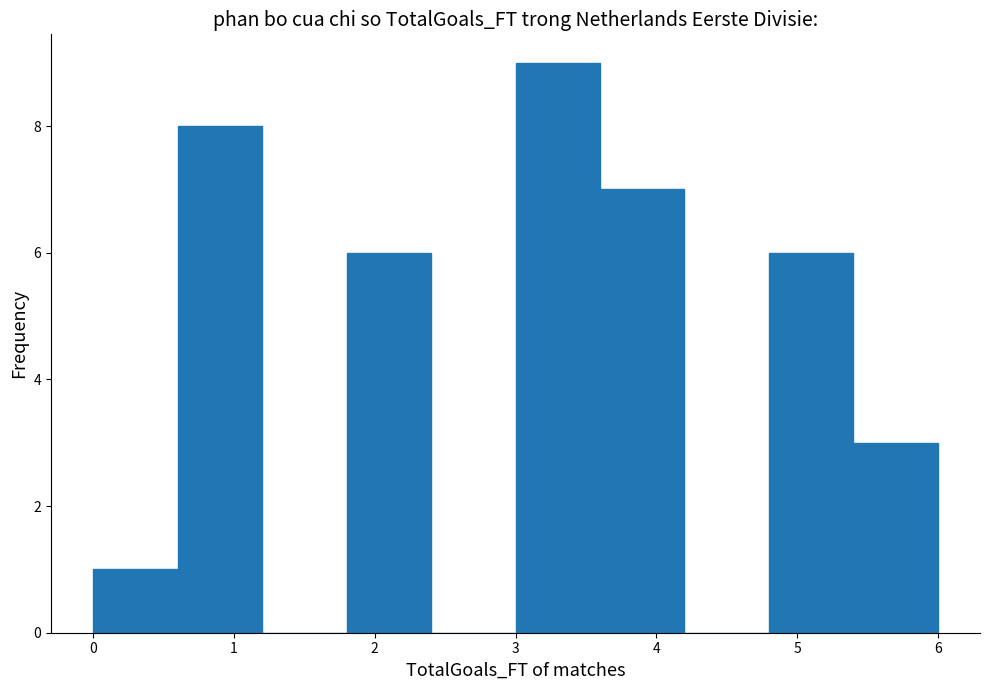

What is the height of the bar covering 3.6 to 4.2 on the x-axis? The values are not printed on the chart, so give them approximately, as read against the axis.

7